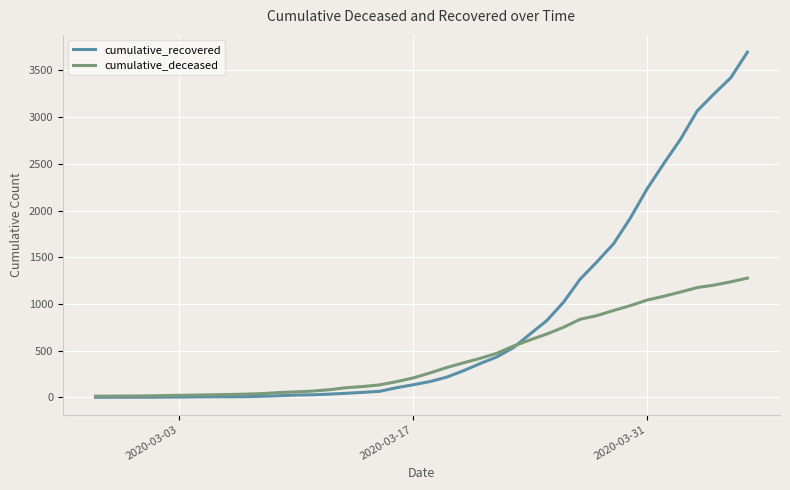

How many lines are shown in the chart?

2